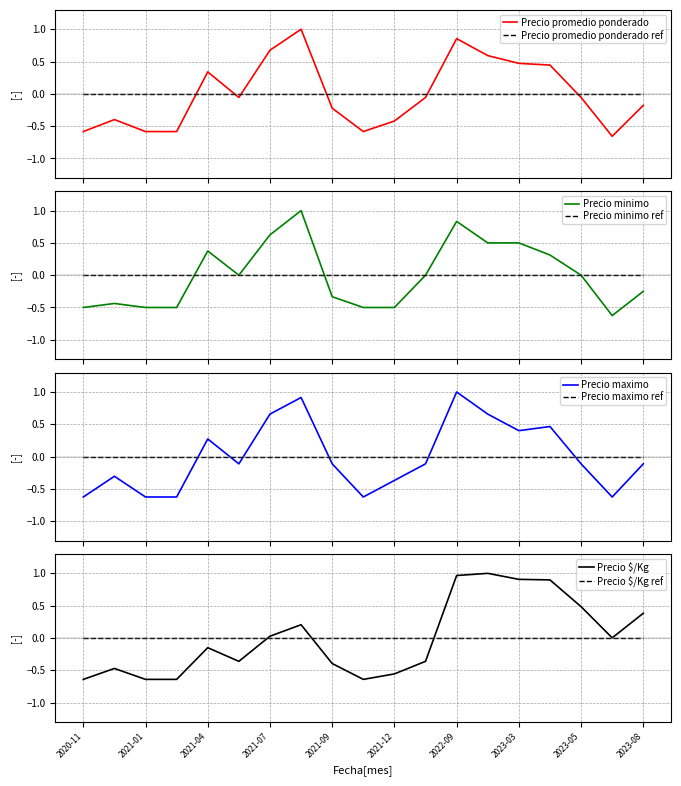

What is the difference between the Precio maximo values at 2023-04 and 2020-11?

1.1